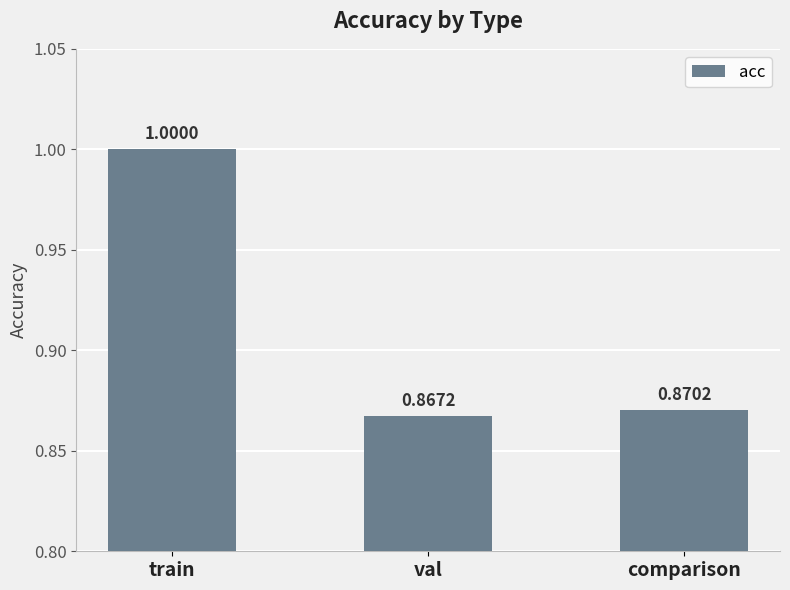

What is the label of the 3rd bar from the right?

train